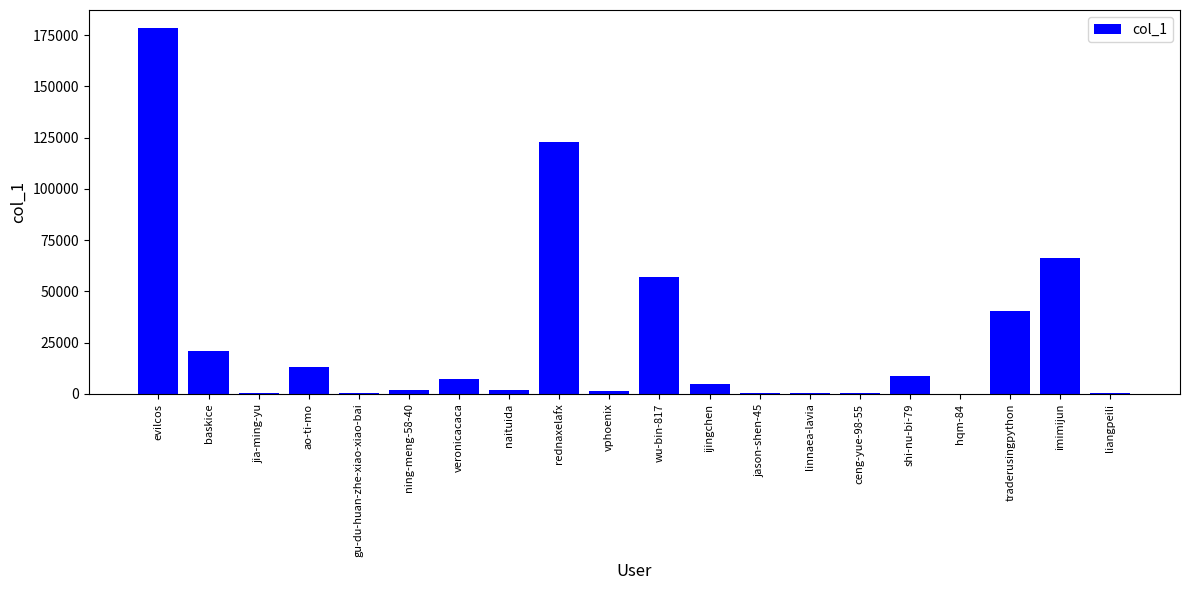

What is the greatest value displayed?

178376